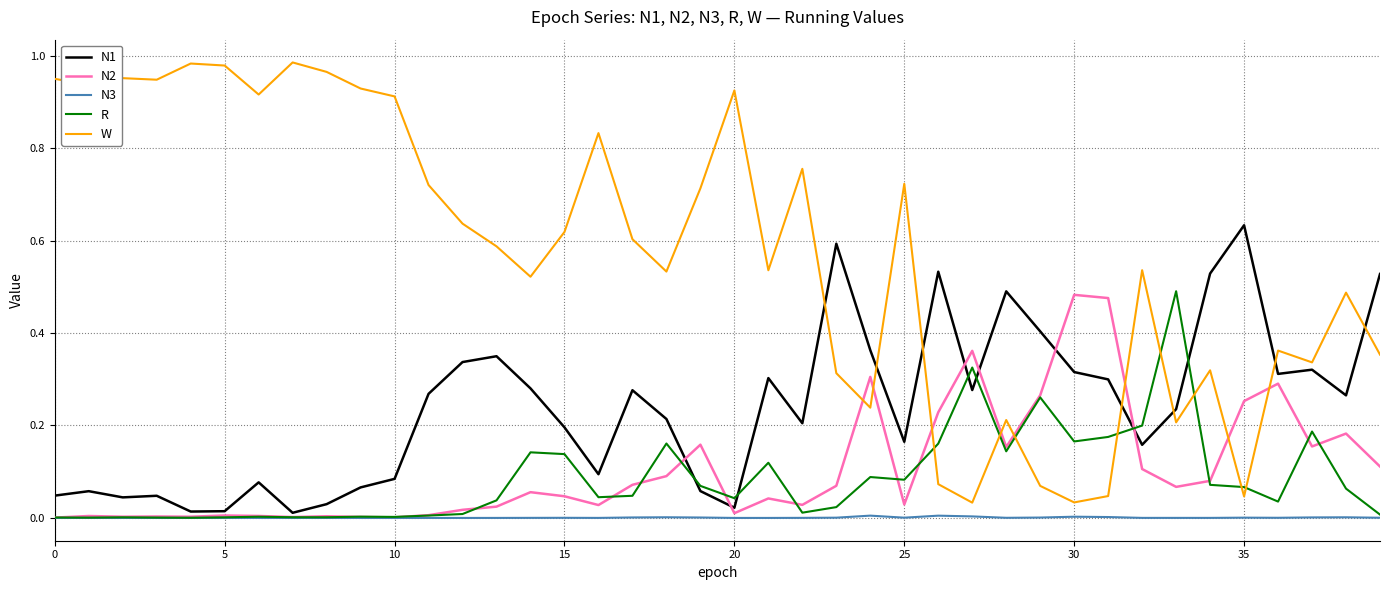

How many intersections are there between N2 and W?

8